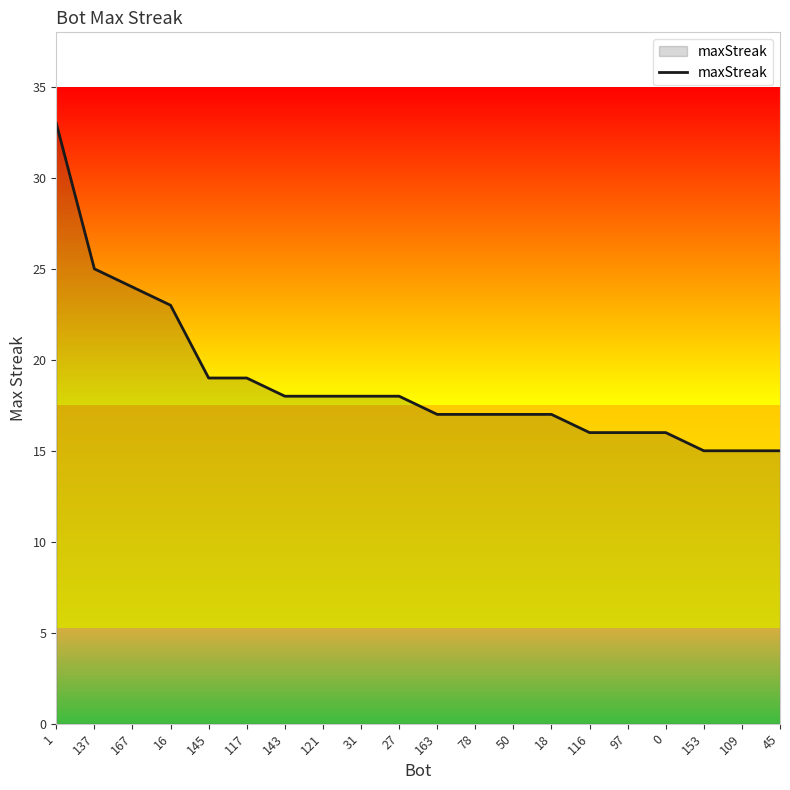

Where does the data first go above 18?

1